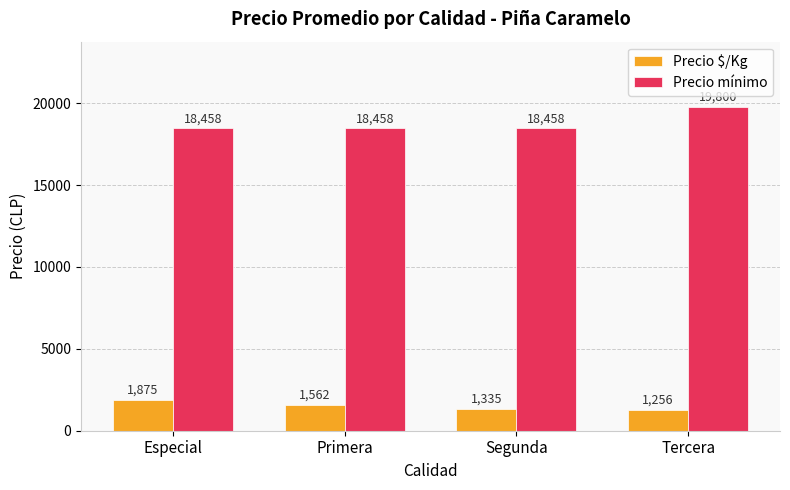

Does the chart contain any negative values?

No